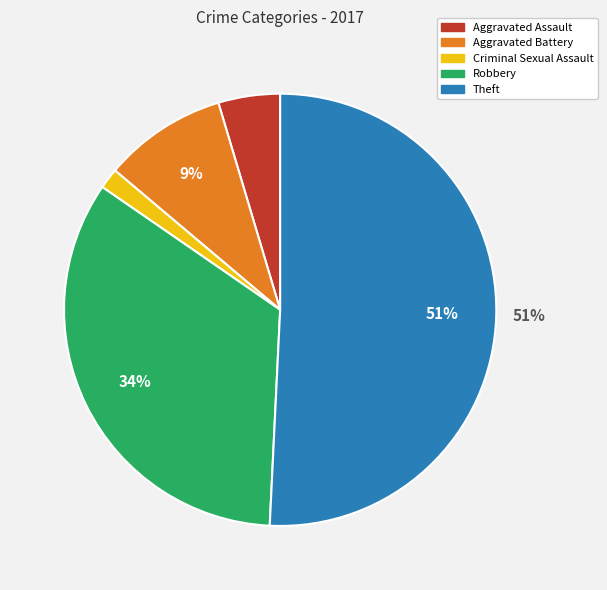

What percentage is the Aggravated Assault slice, to the nearest percent?

5%